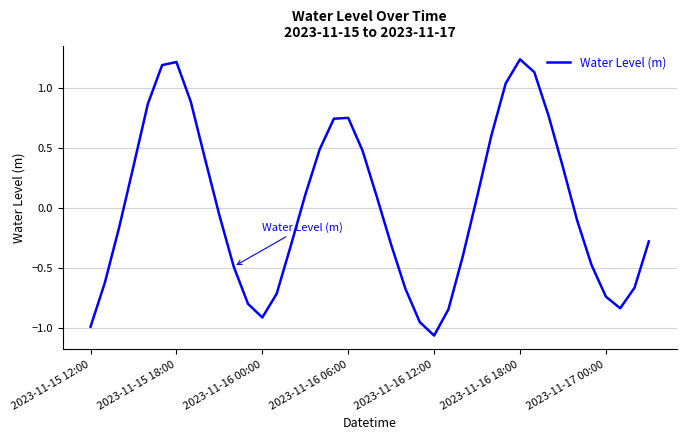

What is the difference between the maximum and minimum values?

2.3